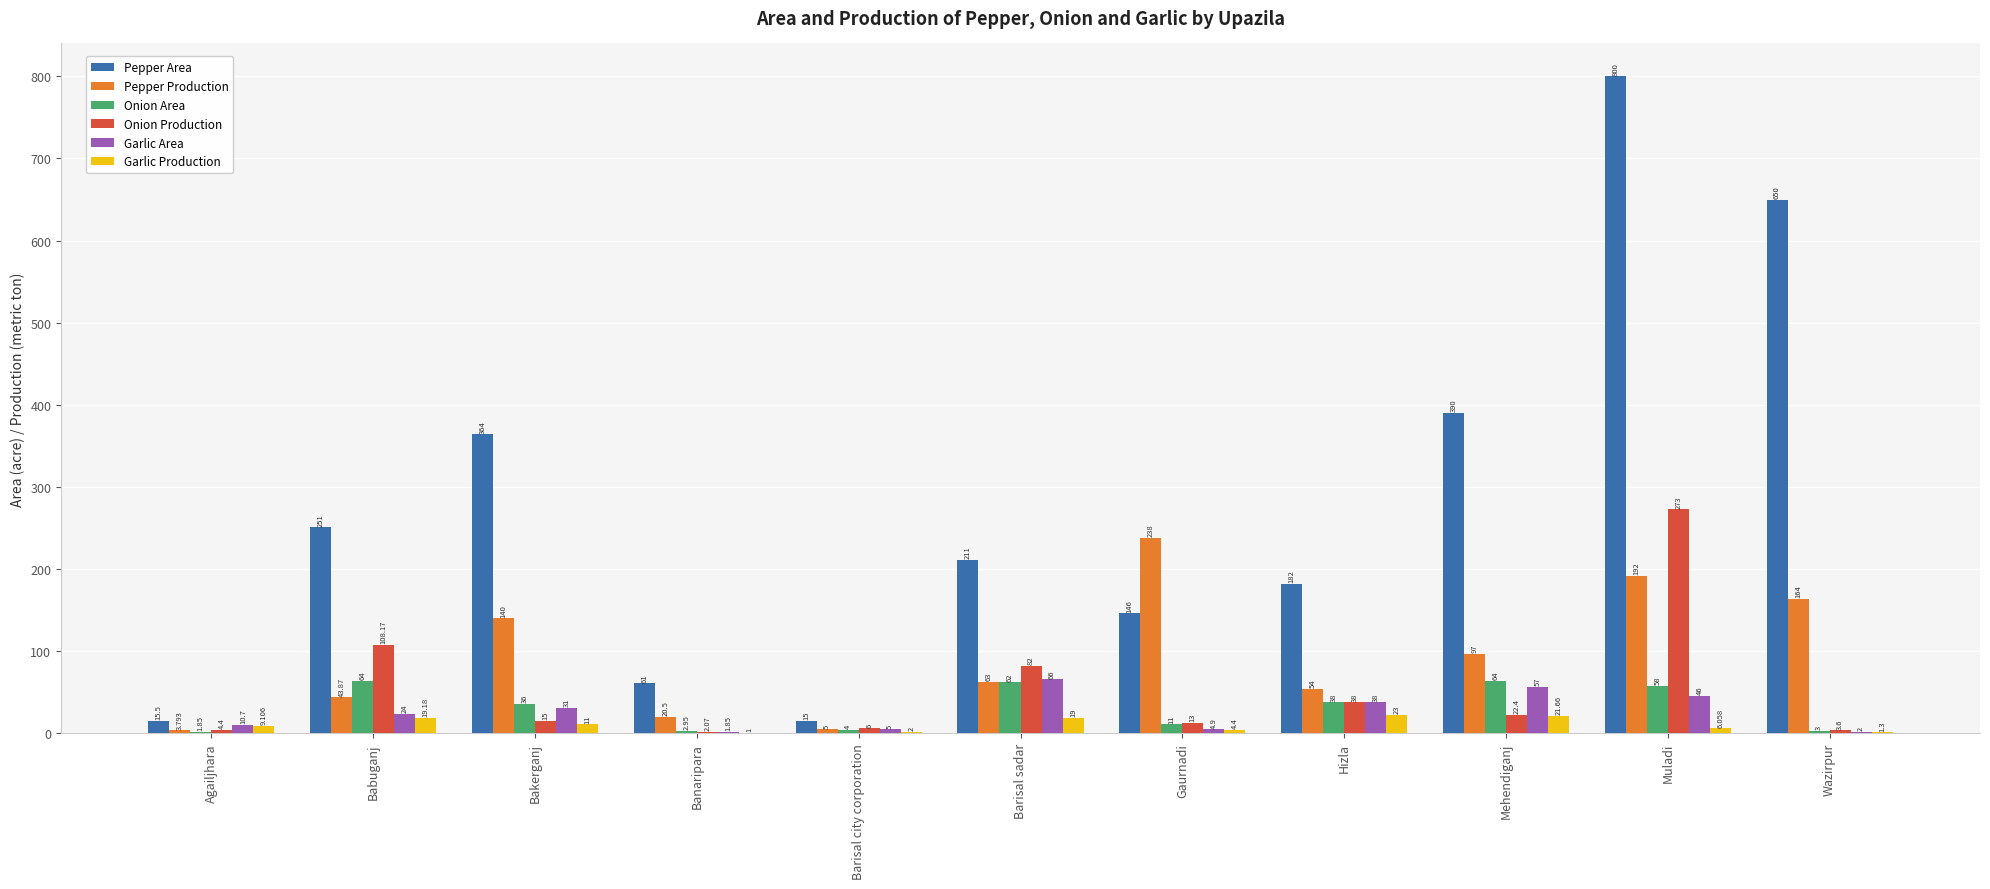

Between Bakerganj and Muladi, which series saw the biggest shift?

Pepper Area